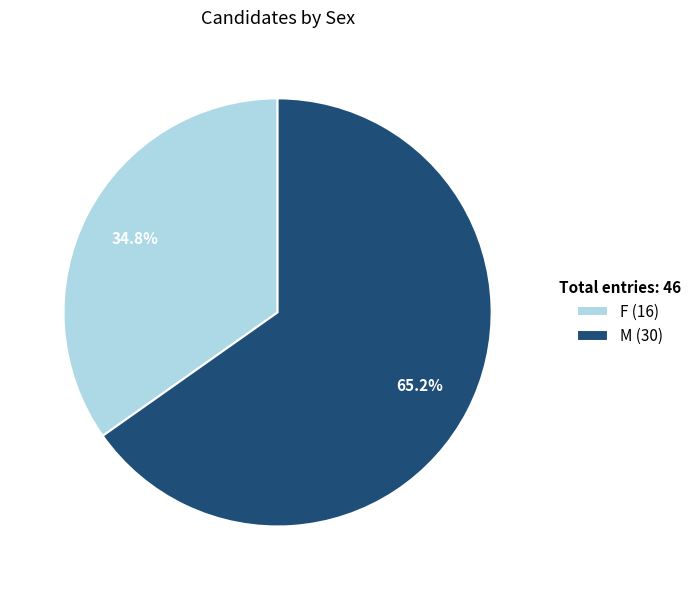

Which category has the biggest portion of the pie?

M